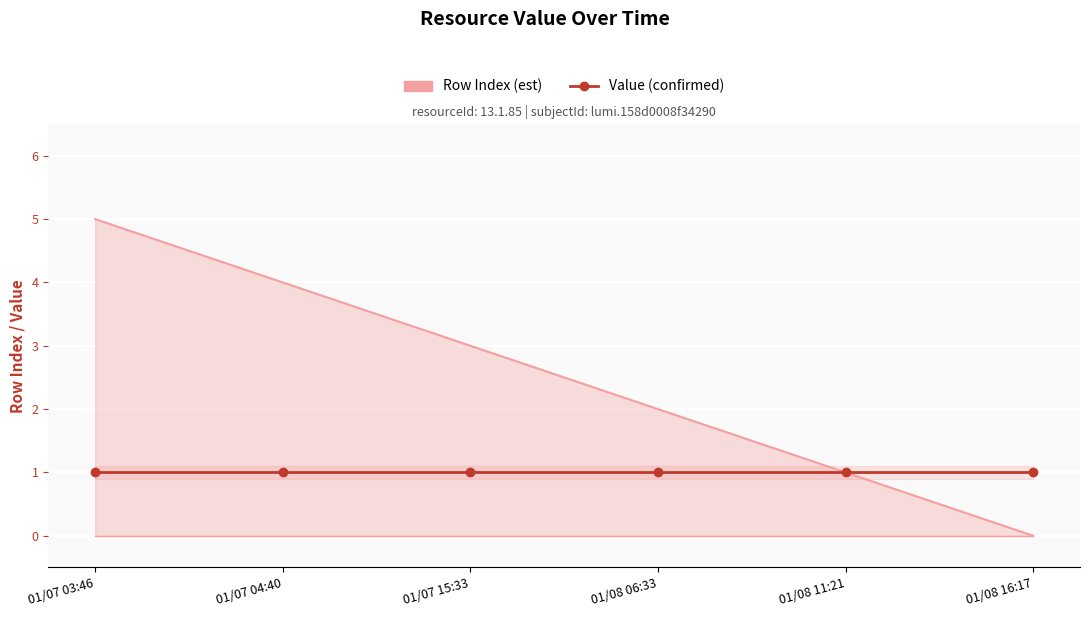

List the series in order of their overall mean, lowest first.

Value (confirmed), Row Index (upper)